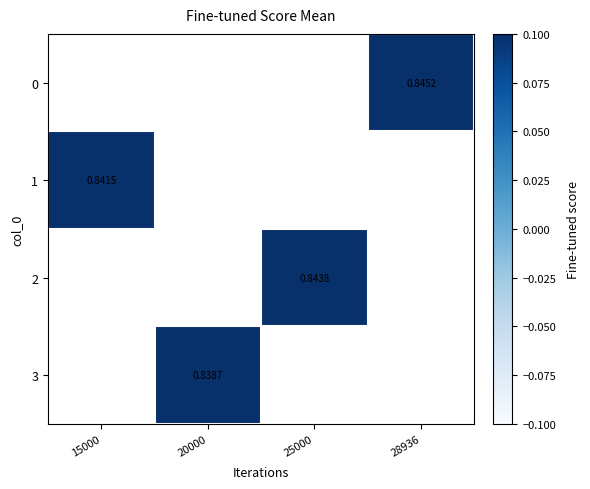

The 2 series shows 0.8 at 25000. True or false?

True